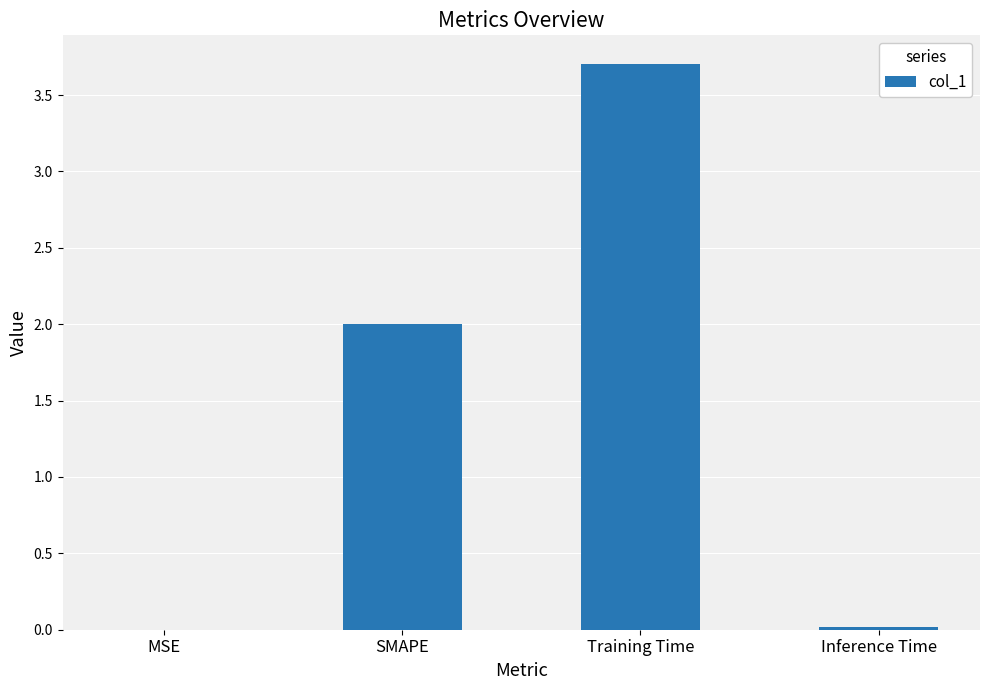

Between Training Time and Inference Time, which is larger?

Training Time